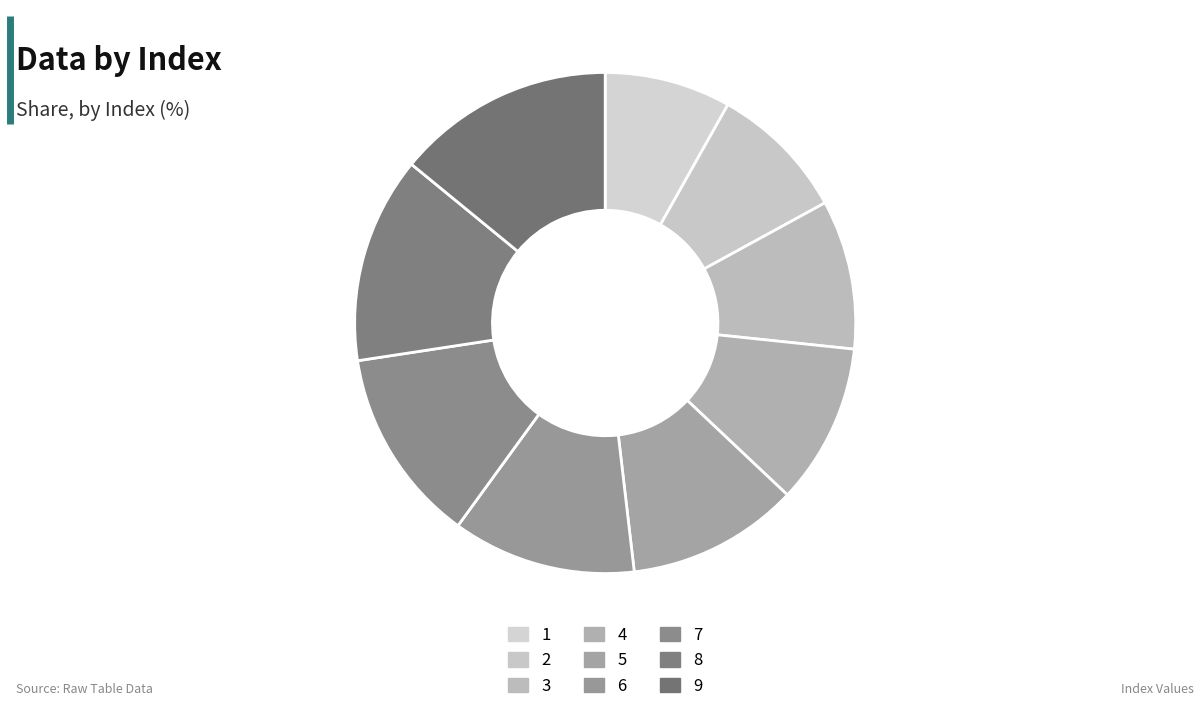

To the nearest percent, what is the combined percentage of 4 and 1?

19%